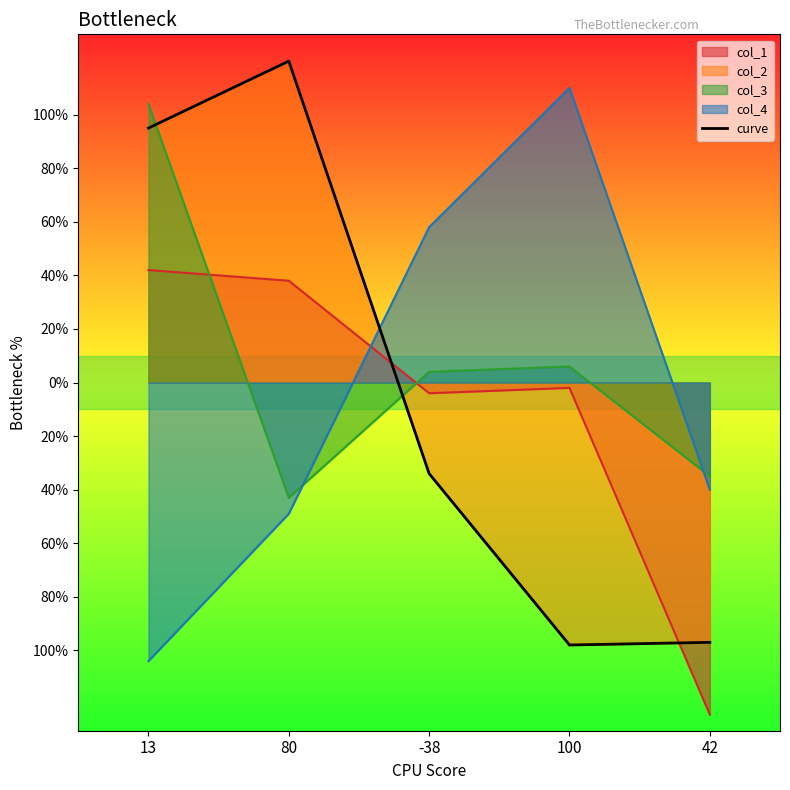

What is the label of the 1st point from the right?

42